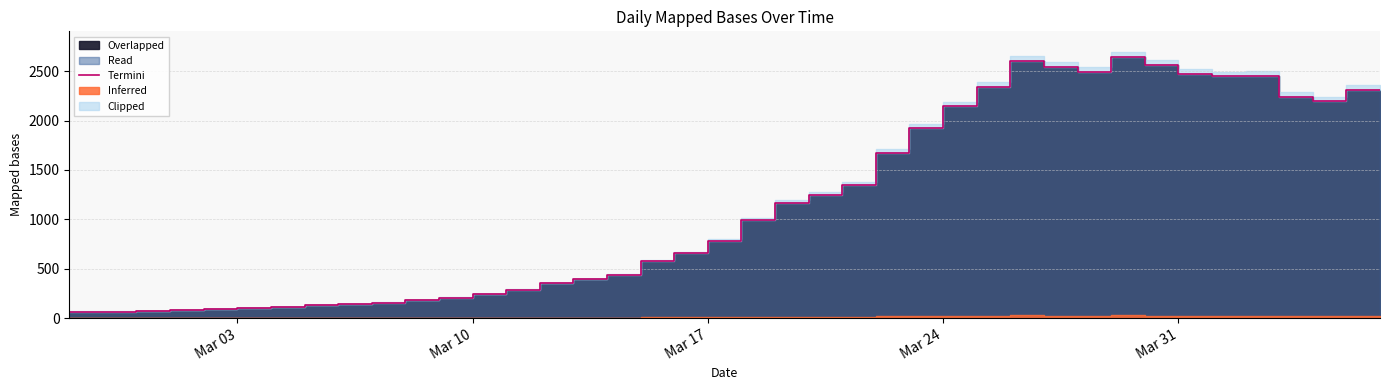

Reading right to left, list all the values displayed in this chart.

2313	2193	2241	2451	2446	2469	2566	2639	2493	2541	2603	2342	2146	1928	1676	1351	1247	1167	994	785	657	573	440	392	352	284	241	206	182	156	138	130	112	103	91	84	73	66	66	62